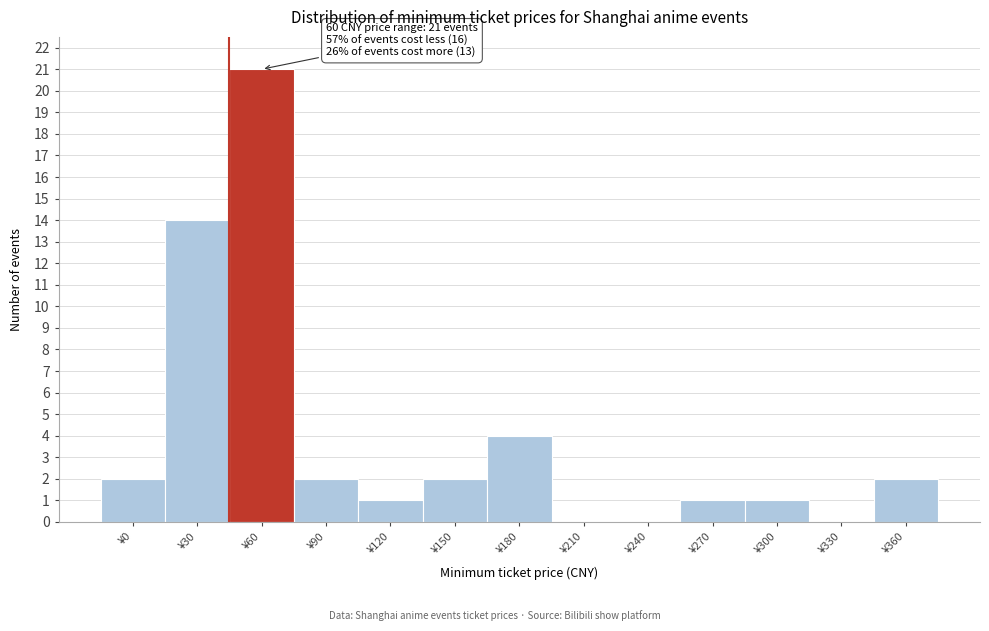

Reading right to left, list all the values displayed in this chart.

¥360=2	¥330=0	¥300=1	¥270=1	¥240=0	¥210=0	¥180=4	¥150=2	¥120=1	¥90=2	¥60=21	¥30=14	¥0=2